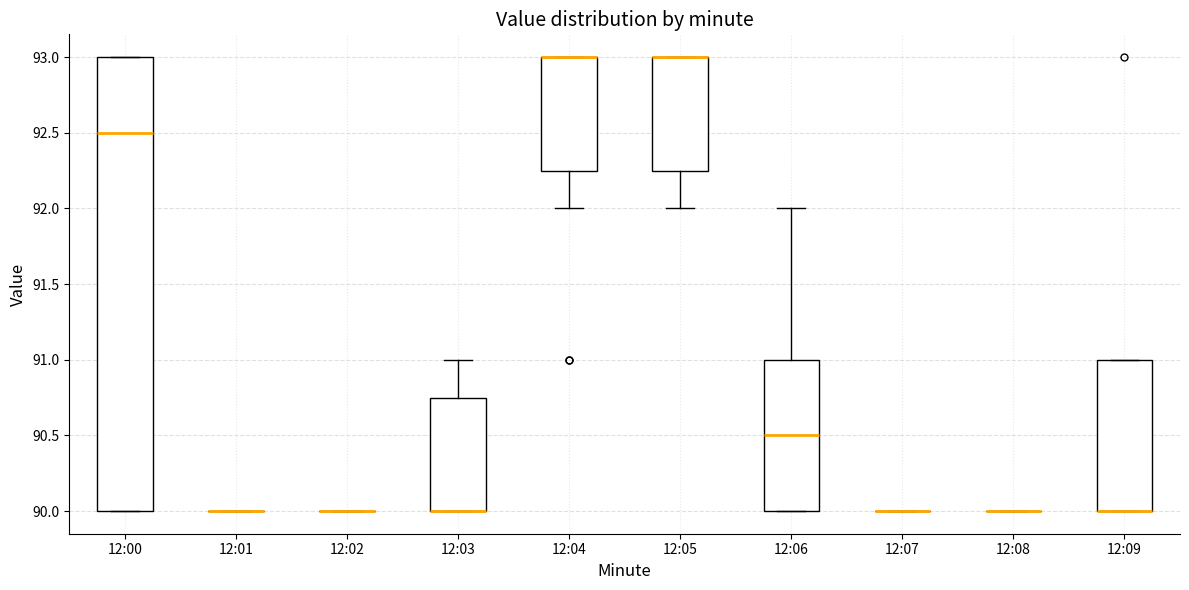

Reading left to right, transcribe this box plot: for each box, give where its median line is, the range the box spans, and where its two whiskers end, as read against the y-axis. The values are not printed on the chart, so give them approximately, as read against the axis.

12:00: median 92.50, box 90.00 to 93.00, whiskers 90.00 to 93.00
12:01: box collapsed to a line at 90.00, whiskers 90.00 to 90.00
12:02: box collapsed to a line at 90.00, whiskers 90.00 to 90.00
12:03: median 90.00 (drawn on the box's lower edge), box 90.00 to 90.75, whiskers 90.00 to 91.00
12:04: median 93.00 (drawn on the box's upper edge), box 92.25 to 93.00, whiskers 92.00 to 93.00
12:05: median 93.00 (drawn on the box's upper edge), box 92.25 to 93.00, whiskers 92.00 to 93.00
12:06: median 90.50, box 90.00 to 91.00, whiskers 90.00 to 92.00
12:07: box collapsed to a line at 90.00, whiskers 90.00 to 90.00
12:08: box collapsed to a line at 90.00, whiskers 90.00 to 90.00
12:09: median 90.00 (drawn on the box's lower edge), box 90.00 to 91.00, whiskers 90.00 to 91.00